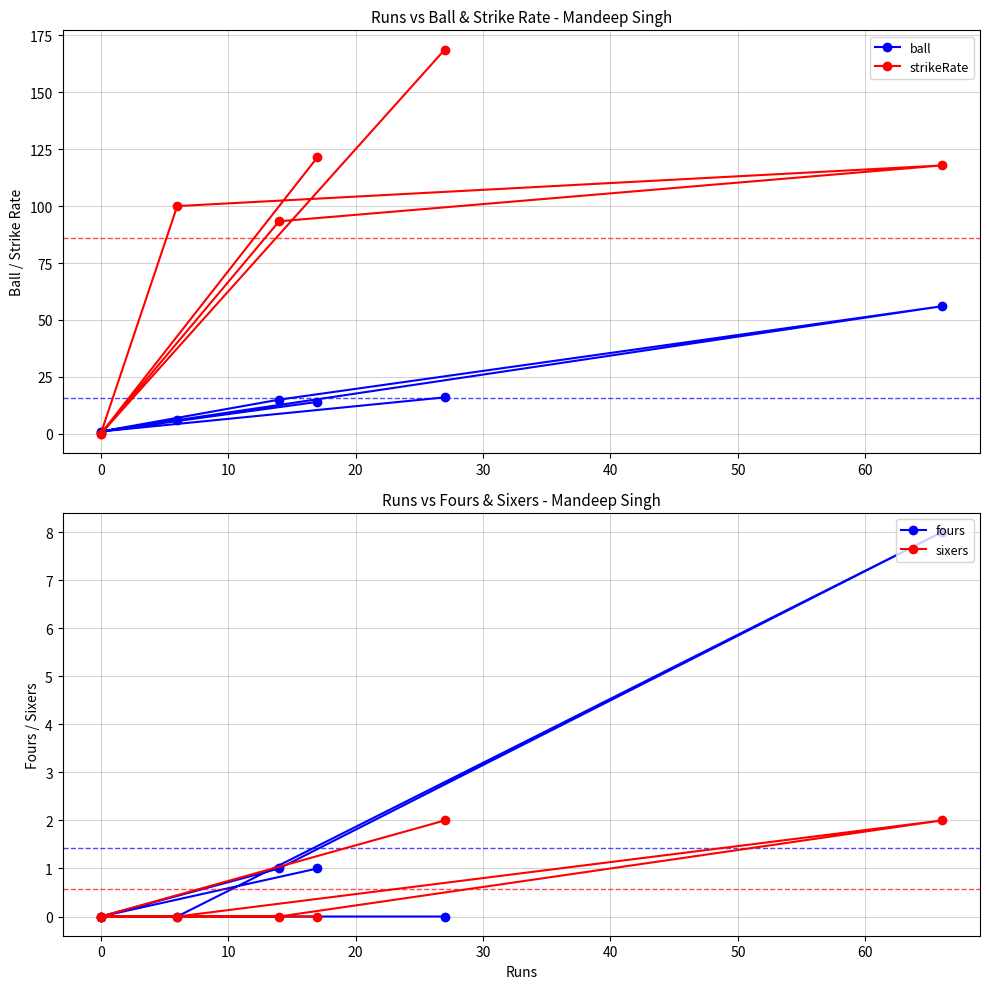

Which series has the largest total across all categories?

strikeRate